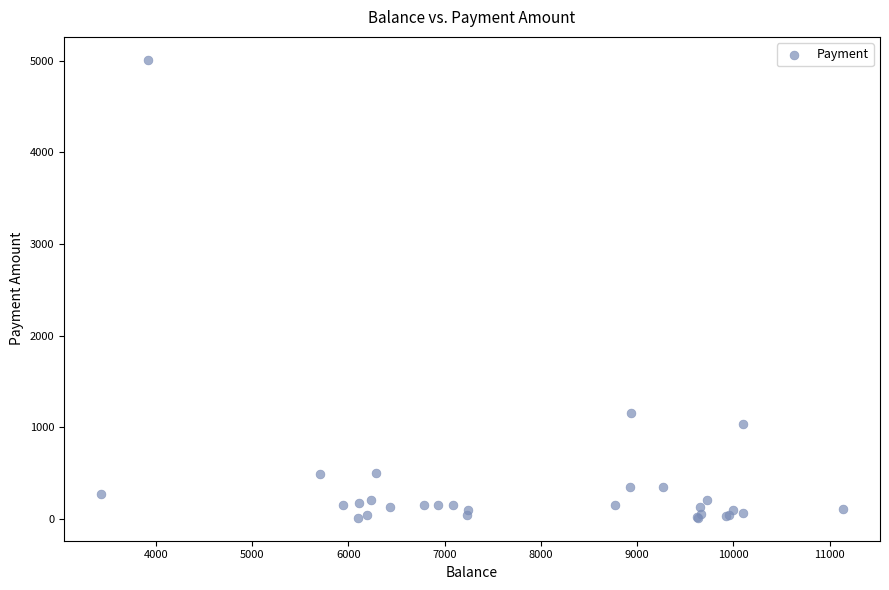

What Y value in the scatter plot is closest to 2510?

1159.1